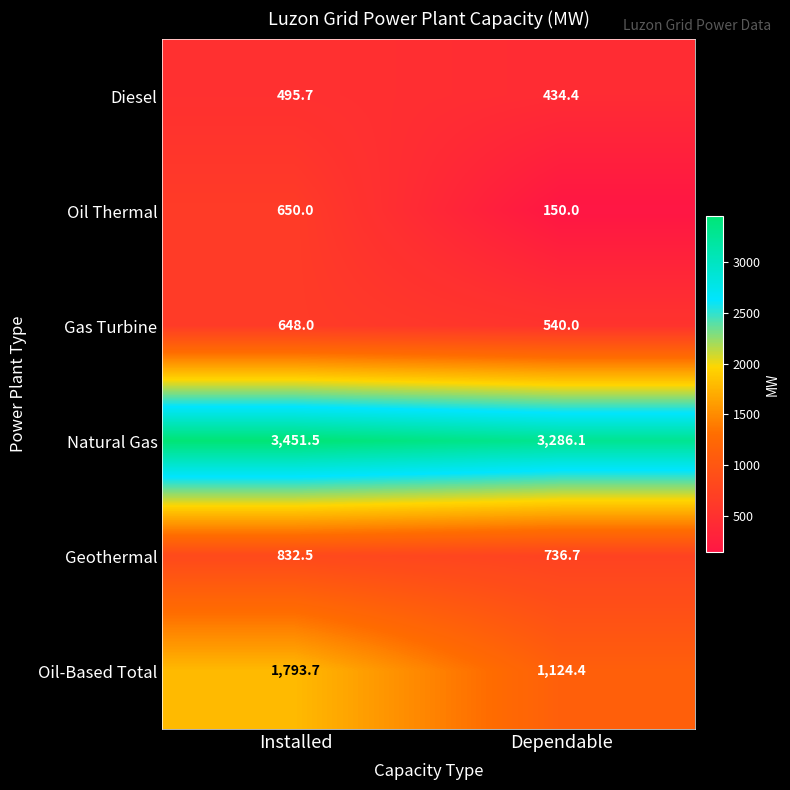

At how many categories does at least one series exceed 601?

2